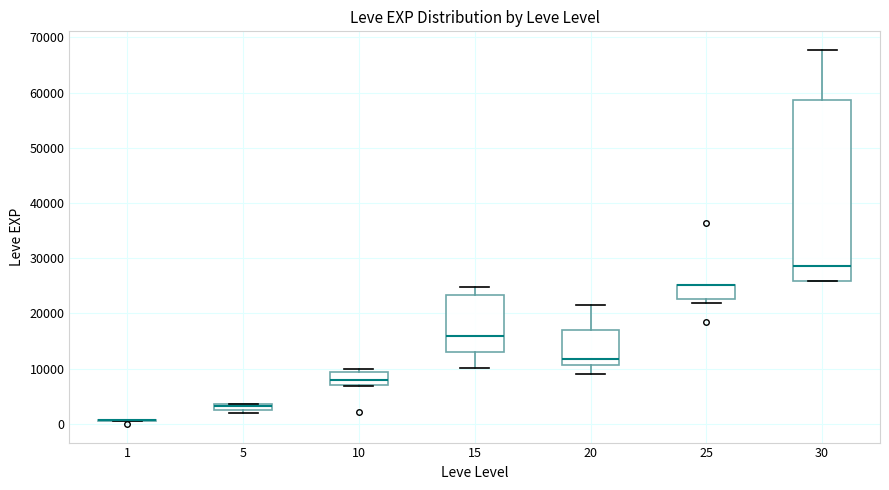

Comparing the boxes themselves (not the whiskers), which one is the tallest?

30